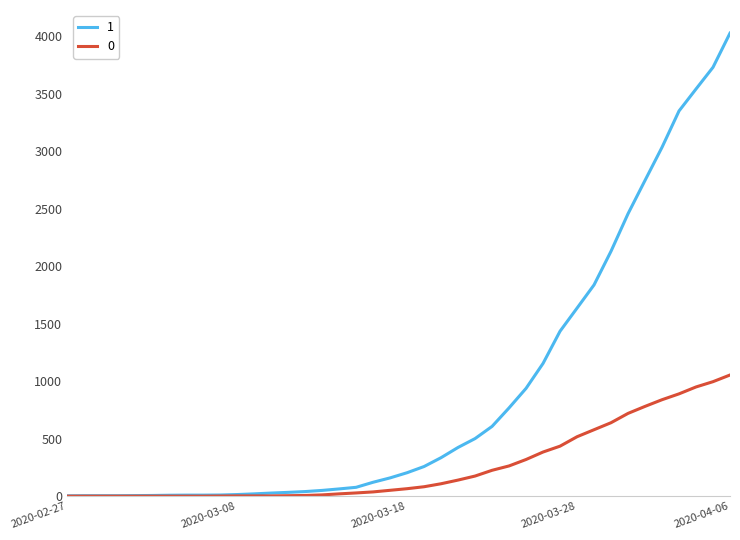

List the series in order of their overall mean, lowest first.

0, 1